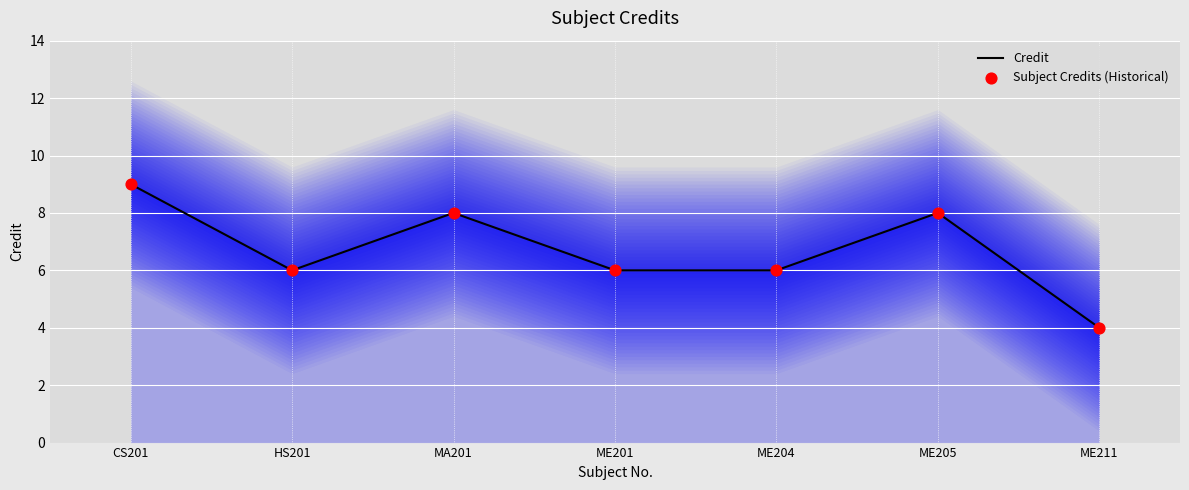

Which series has the largest total across all categories?

Credit